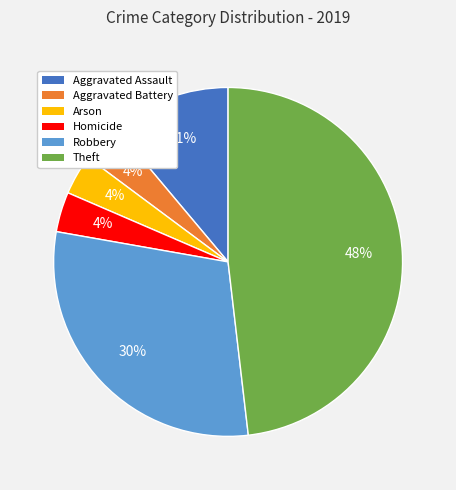

To the nearest percent, what is the difference between the largest and smallest slice percentages?

44%